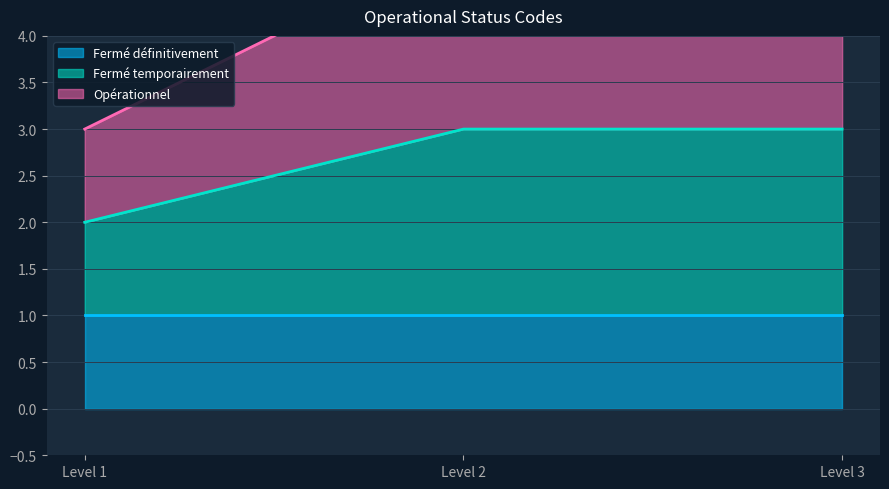

True or false: Fermé temporairement has a value of 0 at Level 1.

False